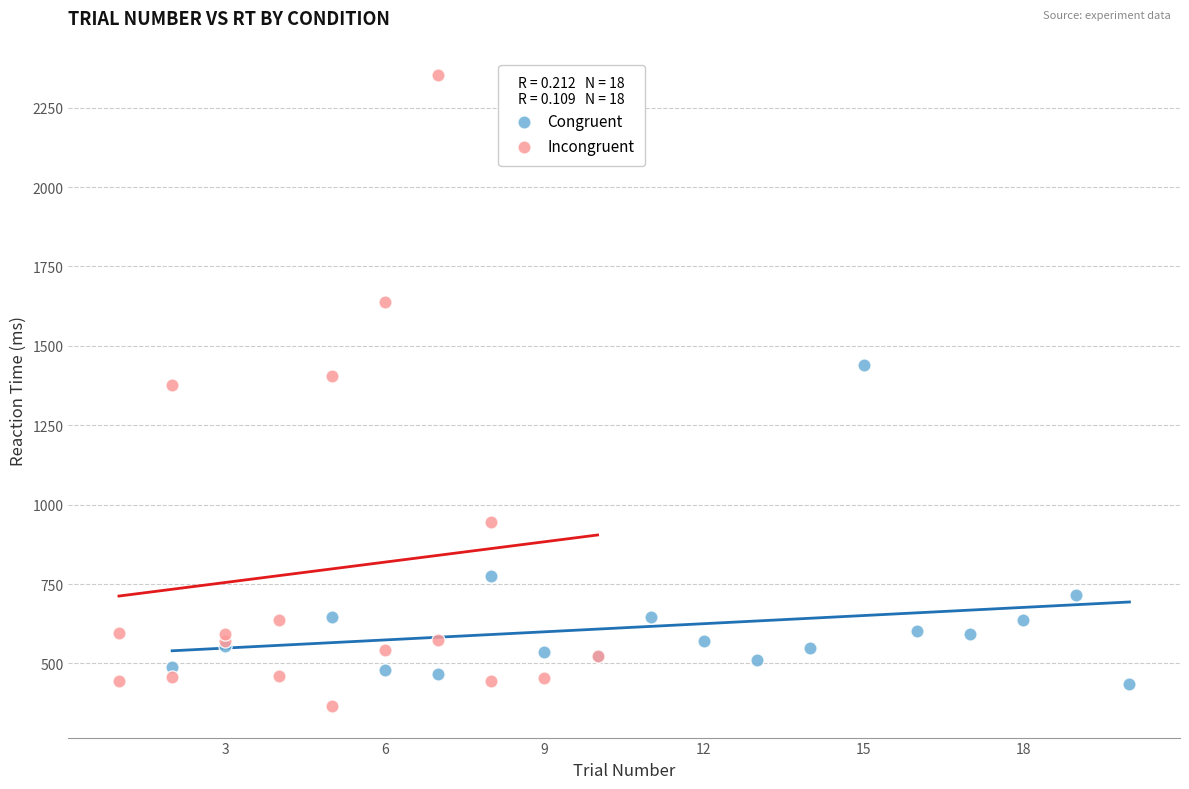

Which series has the widest spread of Y values?

Incongruent